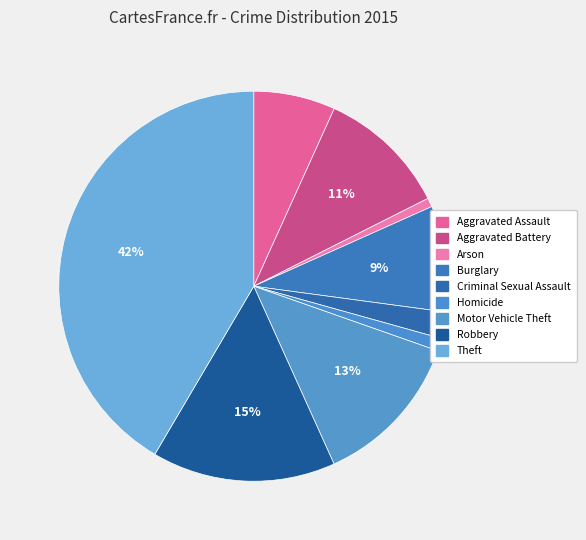

Which slice is the smallest?

Arson